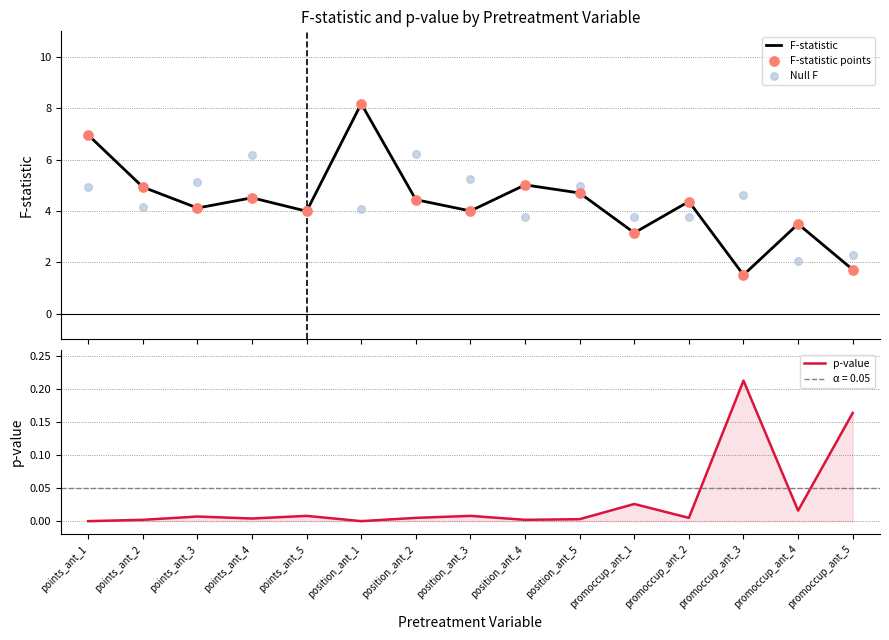

At which category is the sum across all series the highest?

position_ant_1